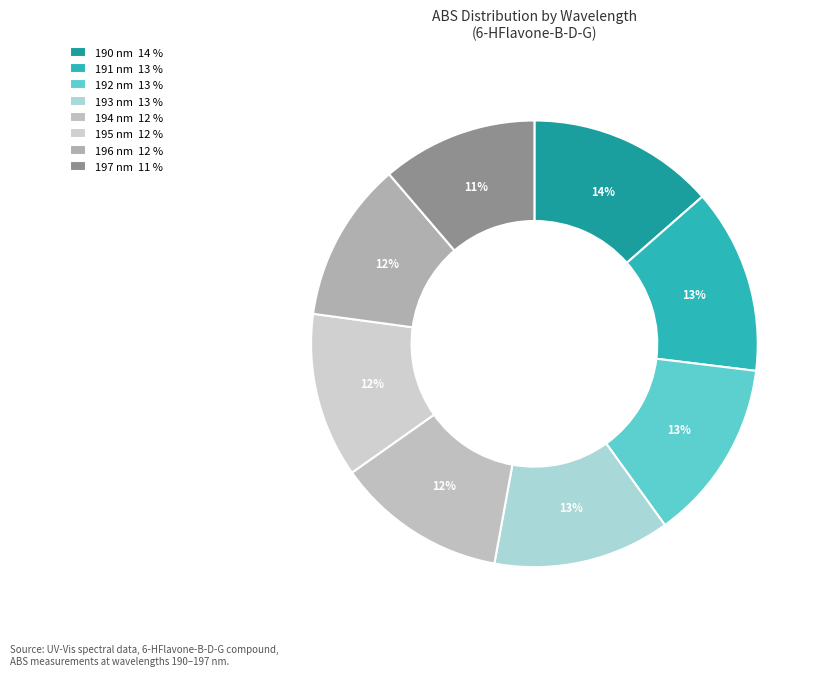

What is the total percentage of 195 nm and 190 nm?

25.5%